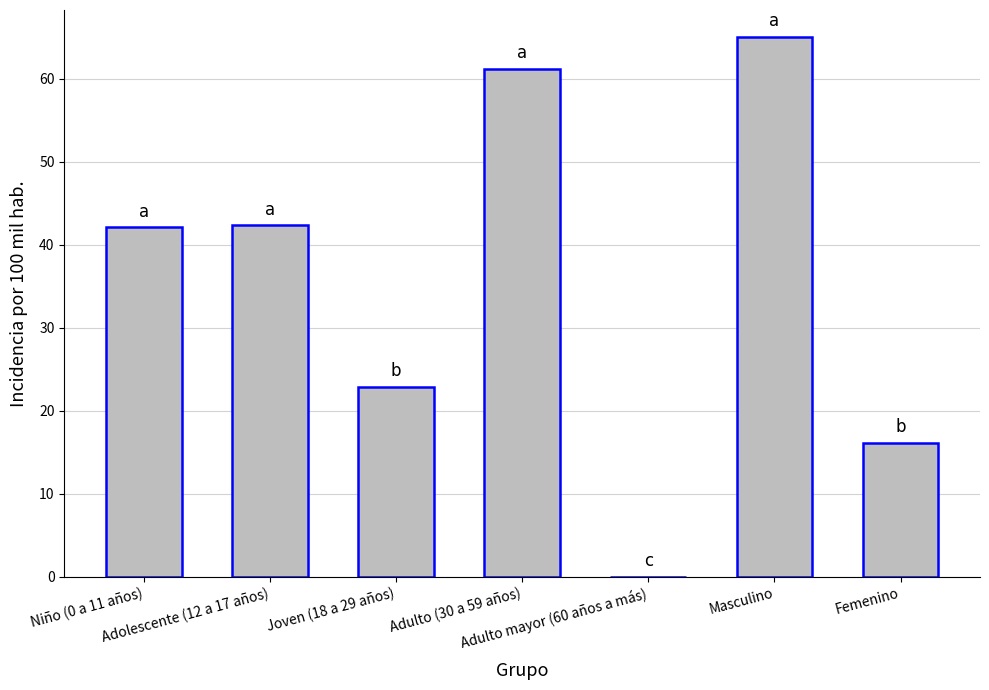

How many data points does each series have?

7